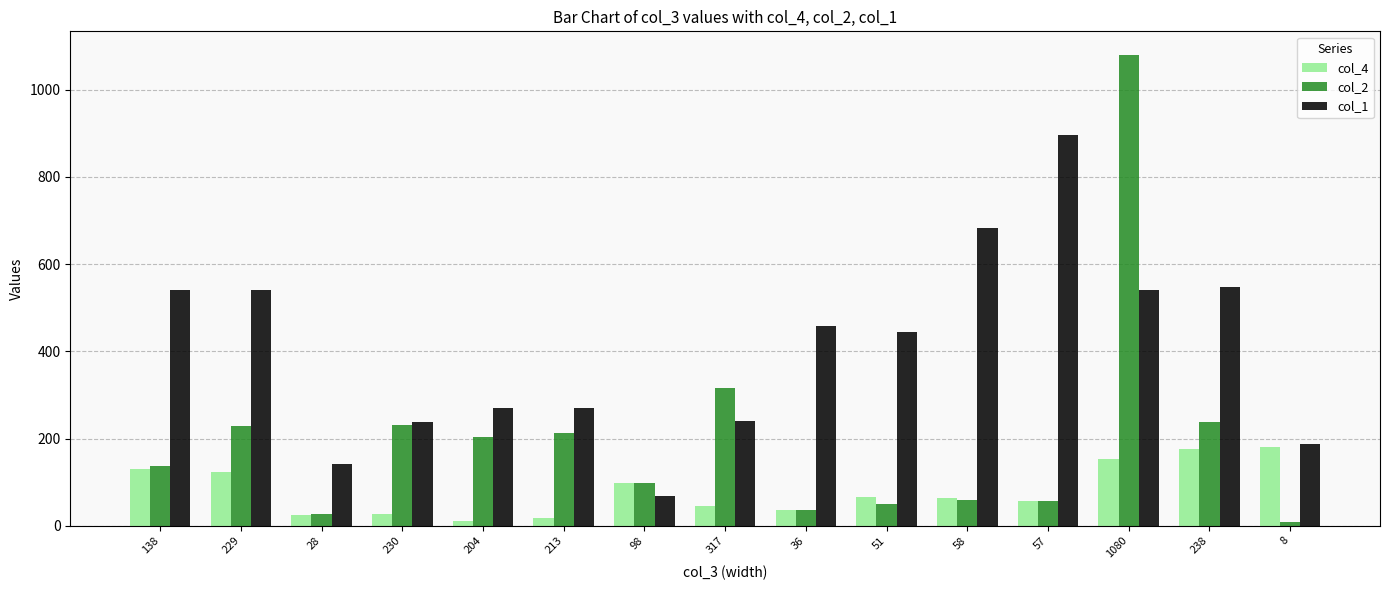

List the series in order of their peak value, highest first.

col_2, col_1, col_4